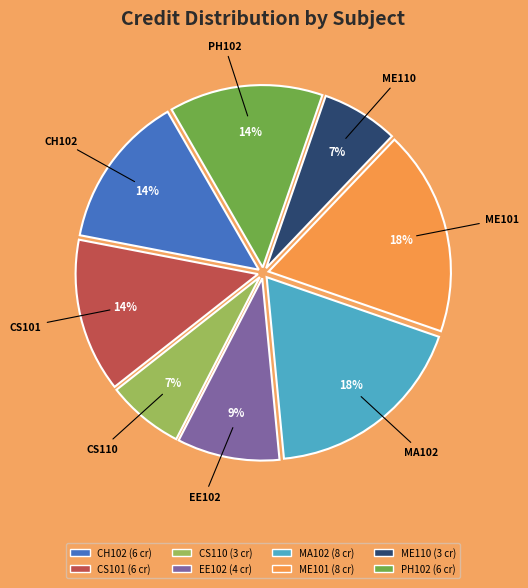

To the nearest percent, what portion does CS101 represent?

14%